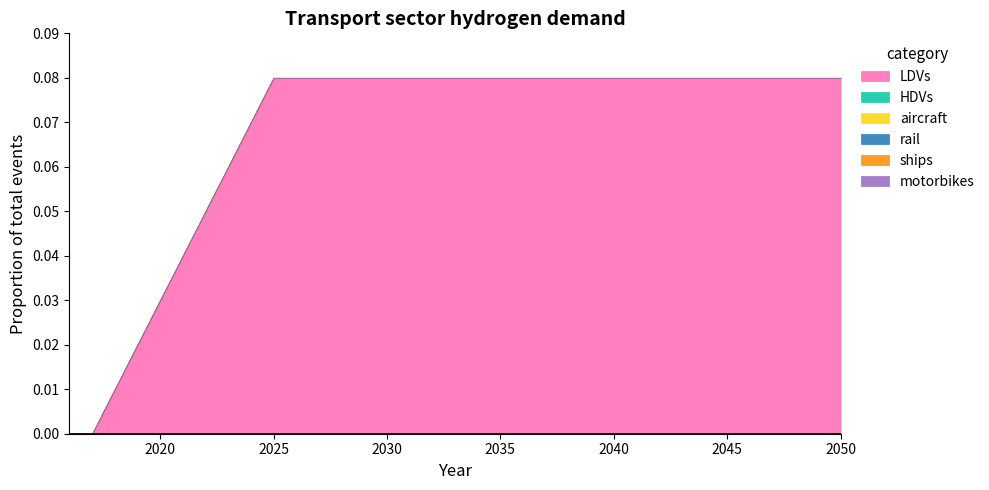

Reading left to right, transcribe all the data shown in this chart.

LDVs: 2016=0.0	2017=0.0	2018=0.0	2019=0.0	2020=0.0	2021=0.0	2022=0.1	2023=0.1	2024=0.1	2025=0.1	2026=0.1	2027=0.1	2028=0.1	2029=0.1	2030=0.1	2031=0.1	2032=0.1	2033=0.1	2034=0.1	2035=0.1	2036=0.1	2037=0.1	2038=0.1	2039=0.1	2040=0.1	2041=0.1	2042=0.1	2043=0.1	2044=0.1	2045=0.1	2046=0.1	2047=0.1	2048=0.1	2049=0.1	2050=0.1
HDVs: 2016=0.0	2017=0.0	2018=0.0	2019=0.0	2020=0.0	2021=0.0	2022=0.0	2023=0.0	2024=0.0	2025=0.0	2026=0.0	2027=0.0	2028=0.0	2029=0.0	2030=0.0	2031=0.0	2032=0.0	2033=0.0	2034=0.0	2035=0.0	2036=0.0	2037=0.0	2038=0.0	2039=0.0	2040=0.0	2041=0.0	2042=0.0	2043=0.0	2044=0.0	2045=0.0	2046=0.0	2047=0.0	2048=0.0	2049=0.0	2050=0.0
aircraft: 2016=0.0	2017=0.0	2018=0.0	2019=0.0	2020=0.0	2021=0.0	2022=0.0	2023=0.0	2024=0.0	2025=0.0	2026=0.0	2027=0.0	2028=0.0	2029=0.0	2030=0.0	2031=0.0	2032=0.0	2033=0.0	2034=0.0	2035=0.0	2036=0.0	2037=0.0	2038=0.0	2039=0.0	2040=0.0	2041=0.0	2042=0.0	2043=0.0	2044=0.0	2045=0.0	2046=0.0	2047=0.0	2048=0.0	2049=0.0	2050=0.0
rail: 2016=0.0	2017=0.0	2018=0.0	2019=0.0	2020=0.0	2021=0.0	2022=0.0	2023=0.0	2024=0.0	2025=0.0	2026=0.0	2027=0.0	2028=0.0	2029=0.0	2030=0.0	2031=0.0	2032=0.0	2033=0.0	2034=0.0	2035=0.0	2036=0.0	2037=0.0	2038=0.0	2039=0.0	2040=0.0	2041=0.0	2042=0.0	2043=0.0	2044=0.0	2045=0.0	2046=0.0	2047=0.0	2048=0.0	2049=0.0	2050=0.0
ships: 2016=0.0	2017=0.0	2018=0.0	2019=0.0	2020=0.0	2021=0.0	2022=0.0	2023=0.0	2024=0.0	2025=0.0	2026=0.0	2027=0.0	2028=0.0	2029=0.0	2030=0.0	2031=0.0	2032=0.0	2033=0.0	2034=0.0	2035=0.0	2036=0.0	2037=0.0	2038=0.0	2039=0.0	2040=0.0	2041=0.0	2042=0.0	2043=0.0	2044=0.0	2045=0.0	2046=0.0	2047=0.0	2048=0.0	2049=0.0	2050=0.0
motorbikes: 2016=0.0	2017=0.0	2018=0.0	2019=0.0	2020=0.0	2021=0.0	2022=0.0	2023=0.0	2024=0.0	2025=0.0	2026=0.0	2027=0.0	2028=0.0	2029=0.0	2030=0.0	2031=0.0	2032=0.0	2033=0.0	2034=0.0	2035=0.0	2036=0.0	2037=0.0	2038=0.0	2039=0.0	2040=0.0	2041=0.0	2042=0.0	2043=0.0	2044=0.0	2045=0.0	2046=0.0	2047=0.0	2048=0.0	2049=0.0	2050=0.0